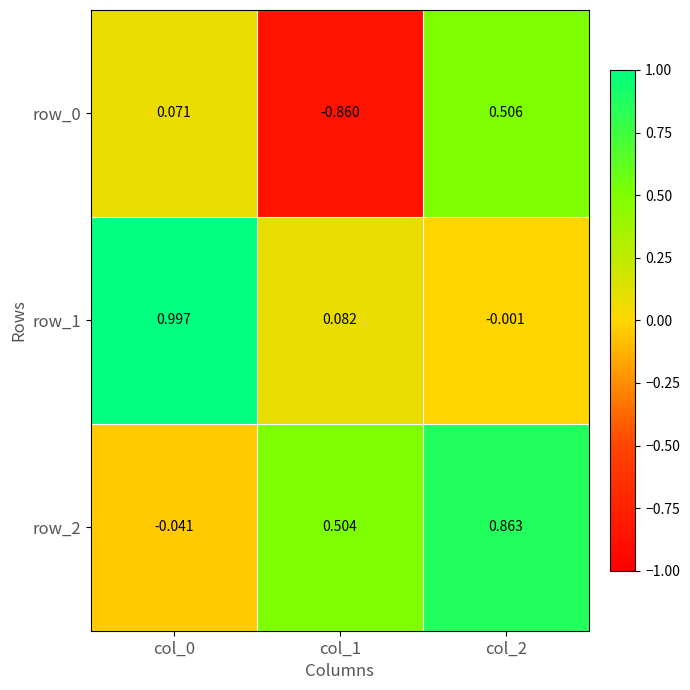

Is the value of row_0 at col_0 greater than the value of row_1 at col_0?

No